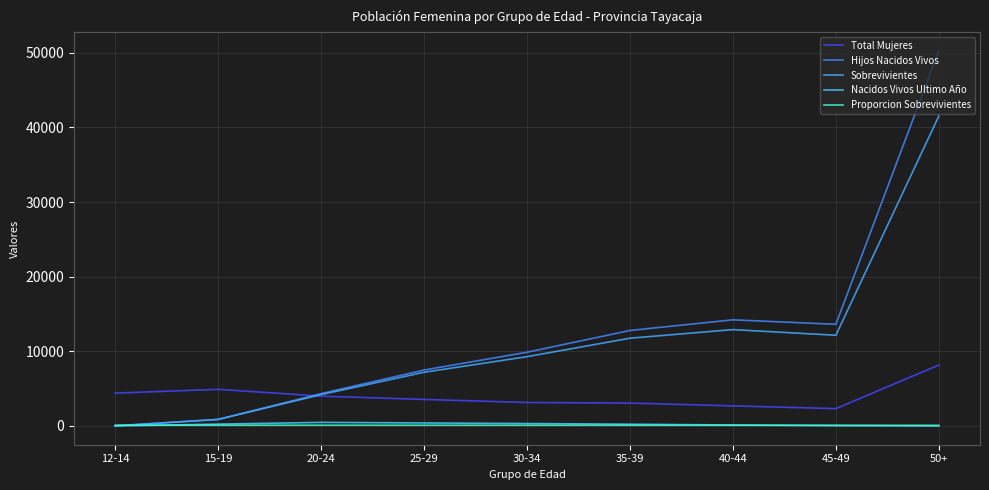

How many lines are shown in the chart?

5